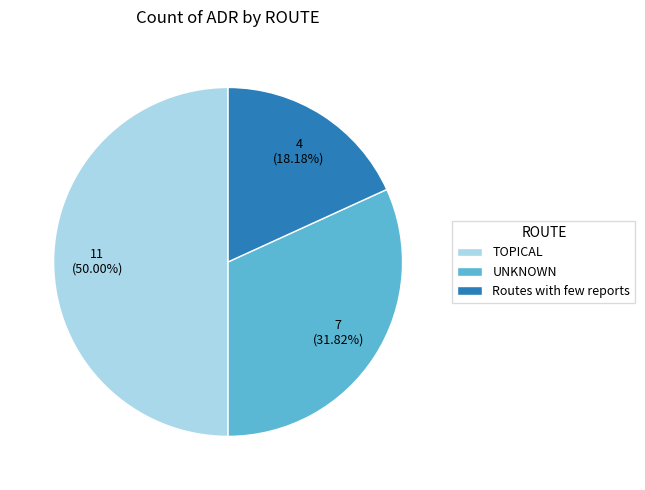

What percentage is the TOPICAL slice, to the nearest percent?

50%